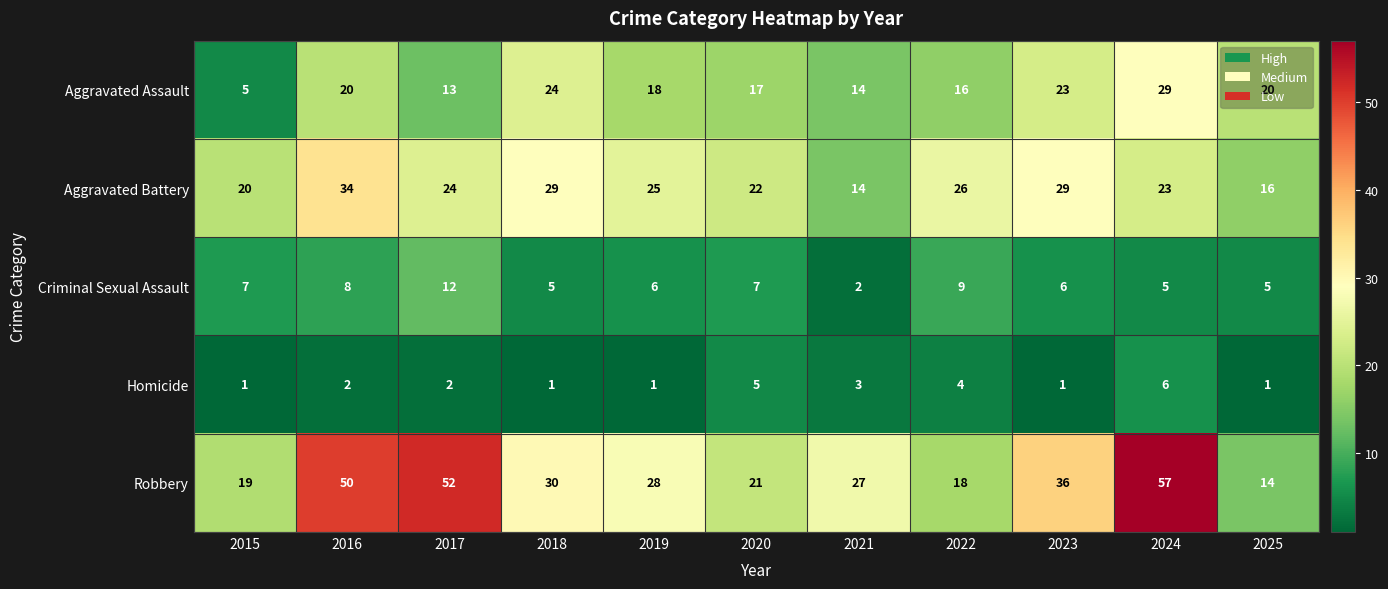

What is the greatest value displayed?

57